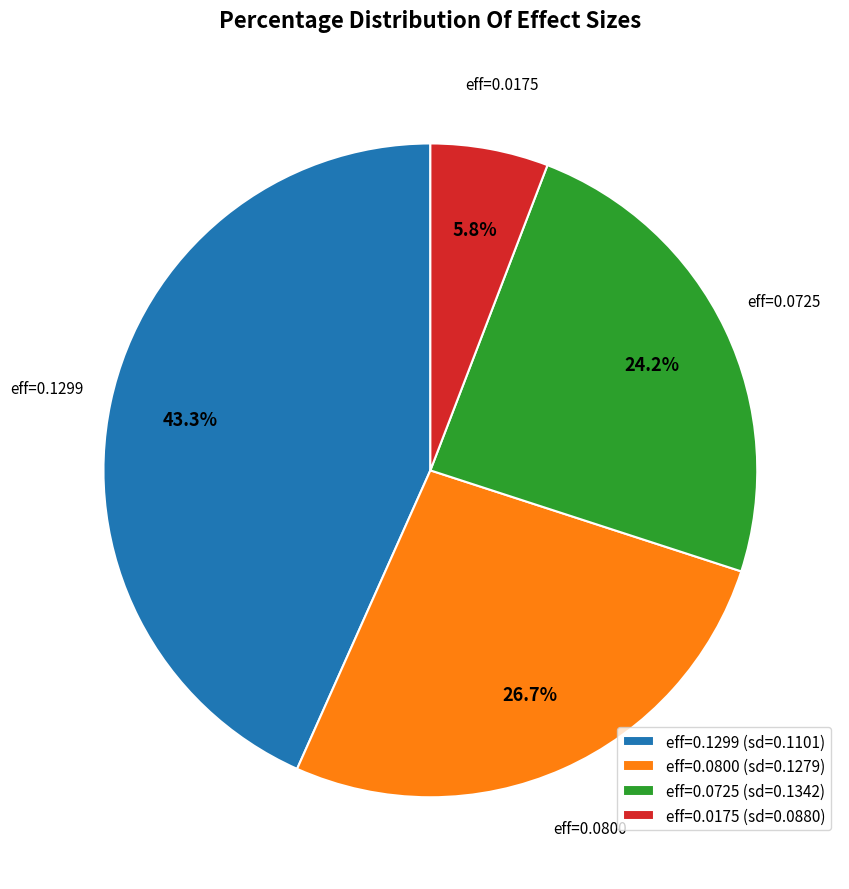

What is the smallest slice in the pie chart?

eff=0.0175 (sd=0.0880)